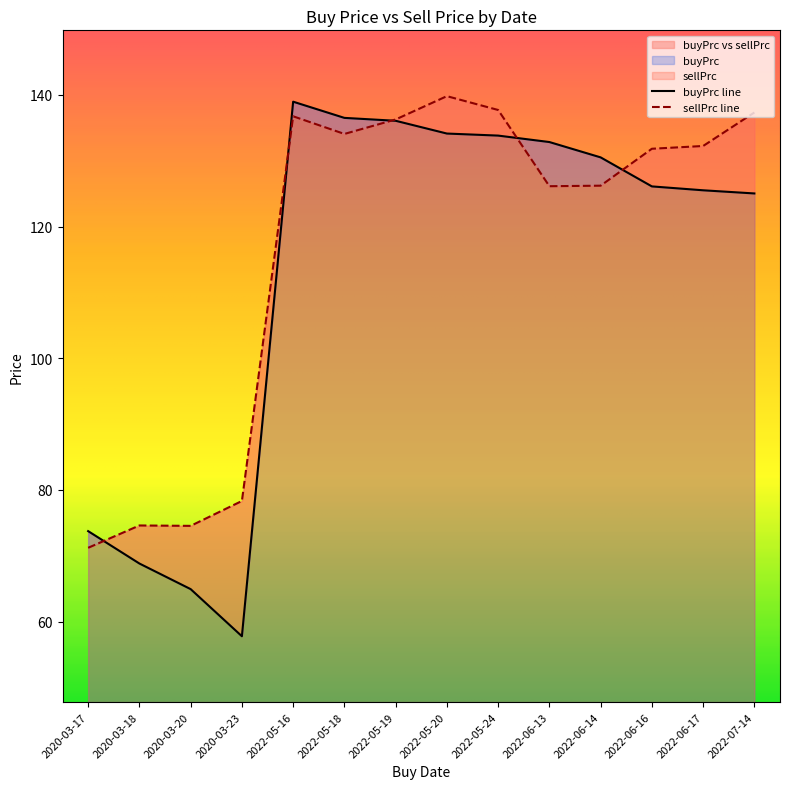

What is the difference between the sellPrc values at 2022-06-14 and 2020-03-20?

51.7